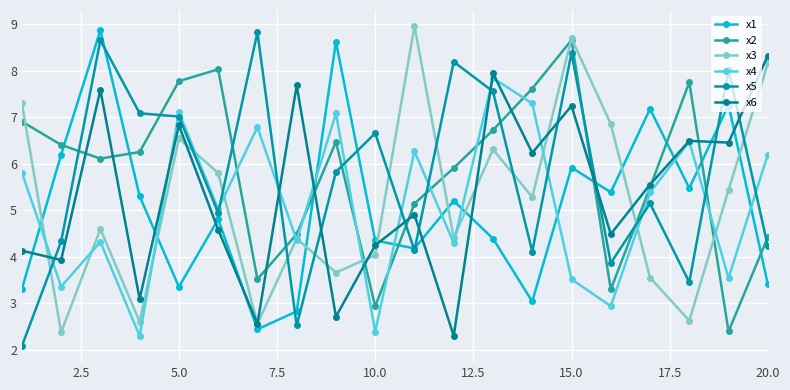

Does the chart display data point markers on the line(s)?

Yes